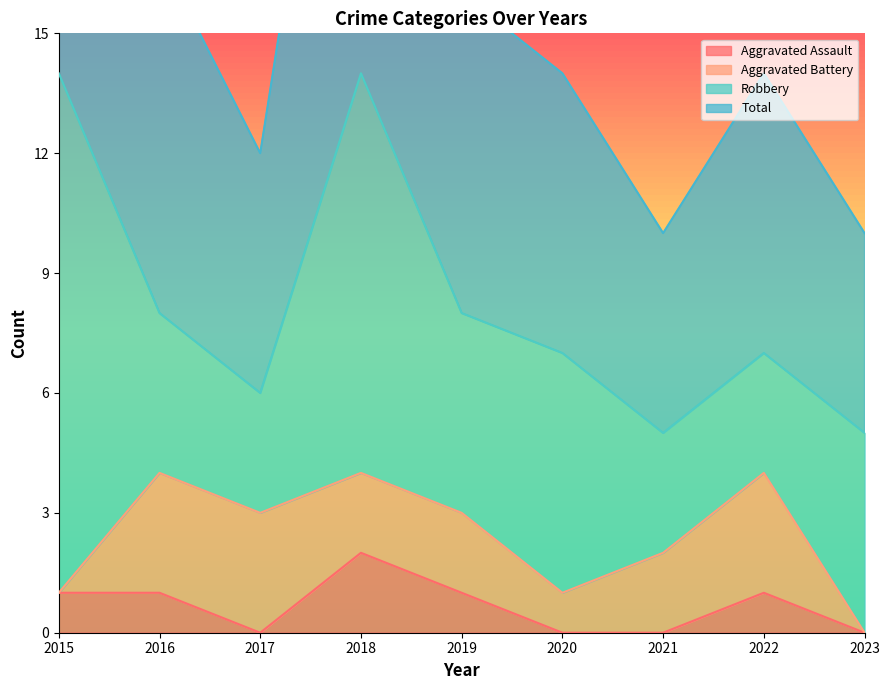

At which category does the chart reach its minimum across all series?

2017